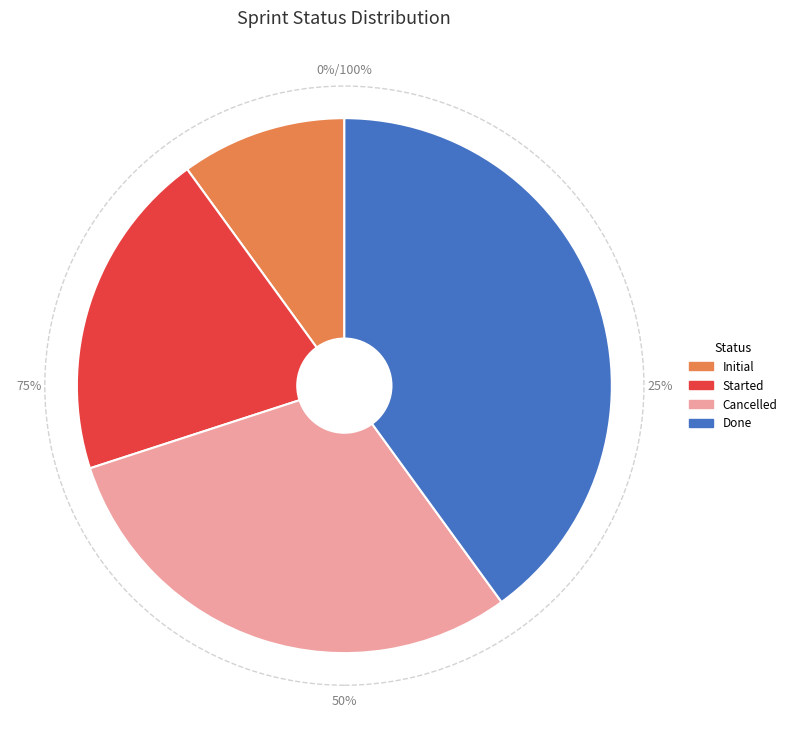

To the nearest percent, what is the difference between the Done and Started slice percentages?

20%